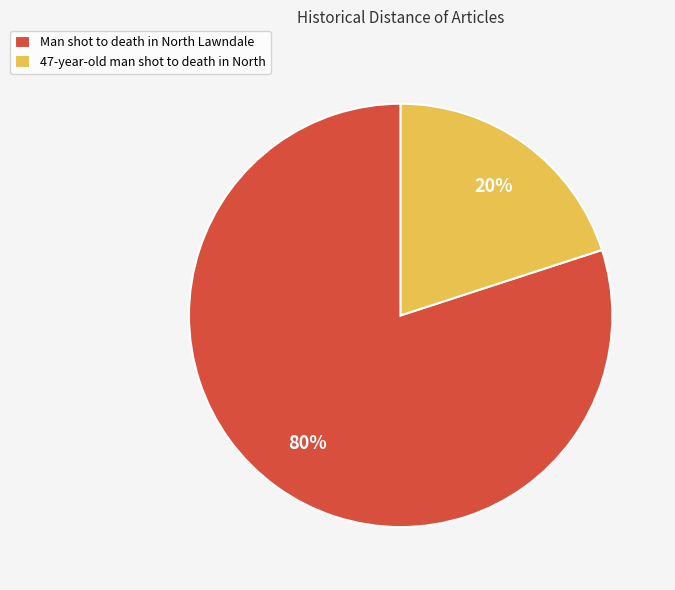

To the nearest percent, what percentage of the pie is Man shot to death in North Lawndale?

80%